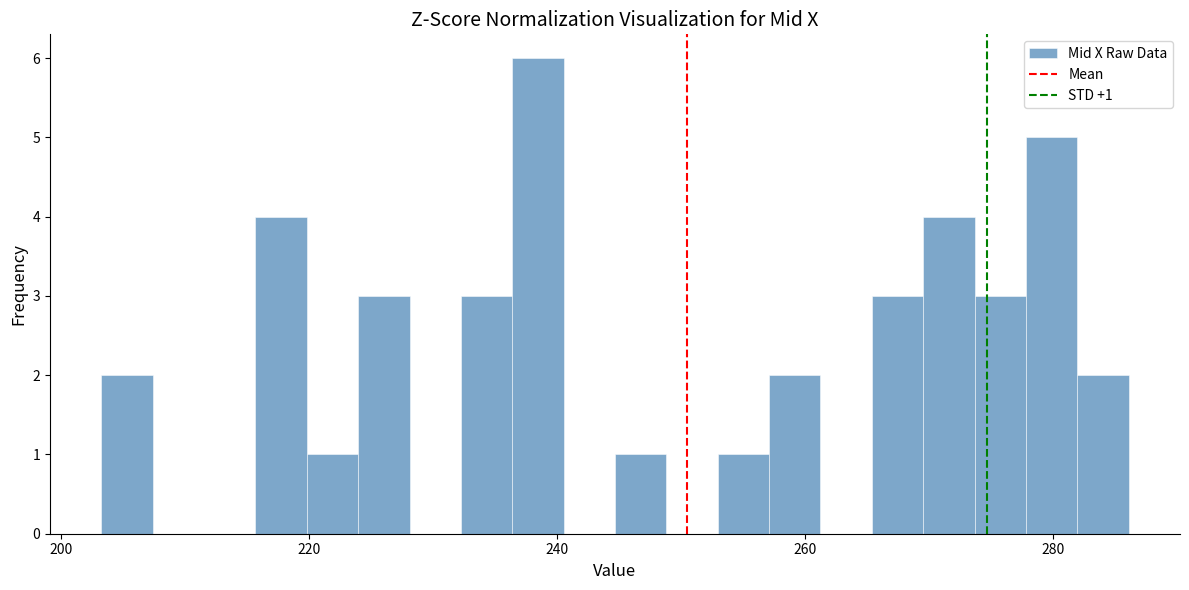

Read against the x-axis, roughly where is the centre of the tallest bar?

238